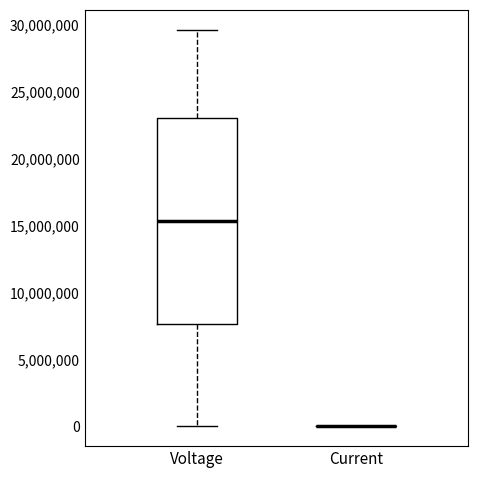

Where does the median line of the box for Voltage sit on the y-axis? The values are not printed on the chart, so give them approximately, as read against the axis.

15500000